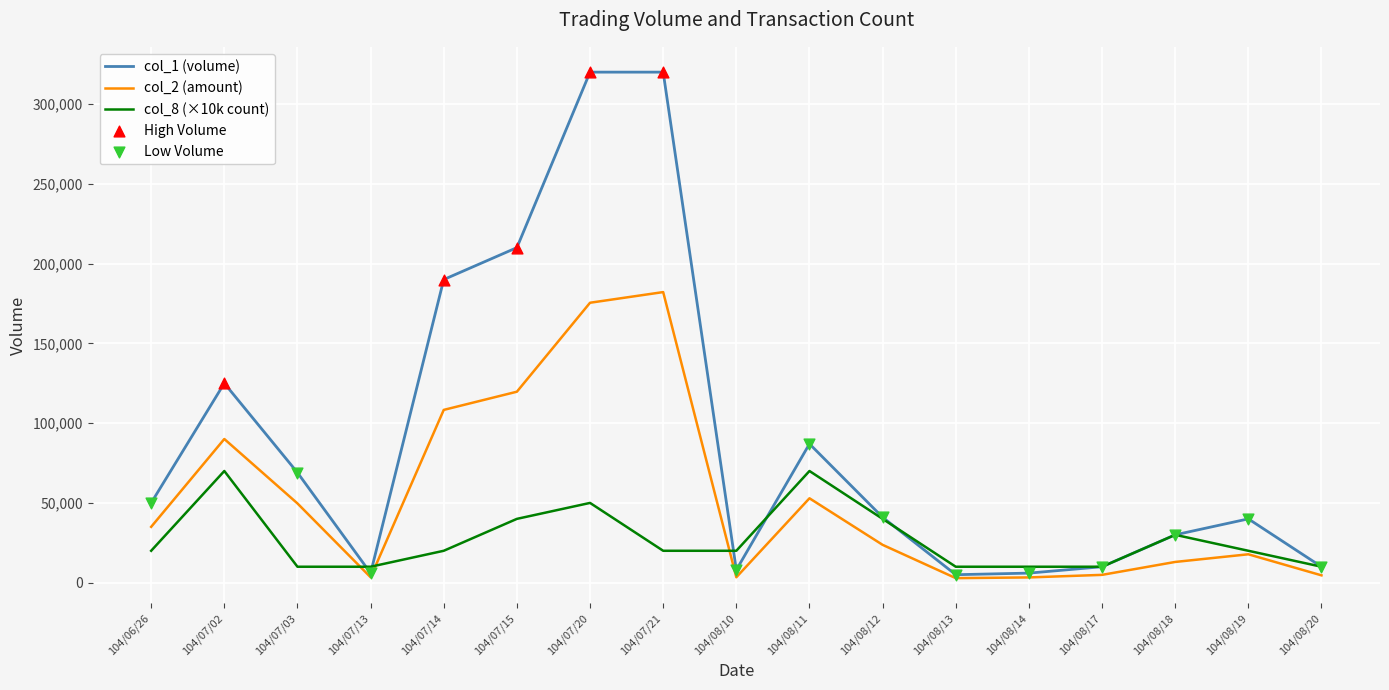

Which series has the largest range (max minus min)?

col_1 (volume)